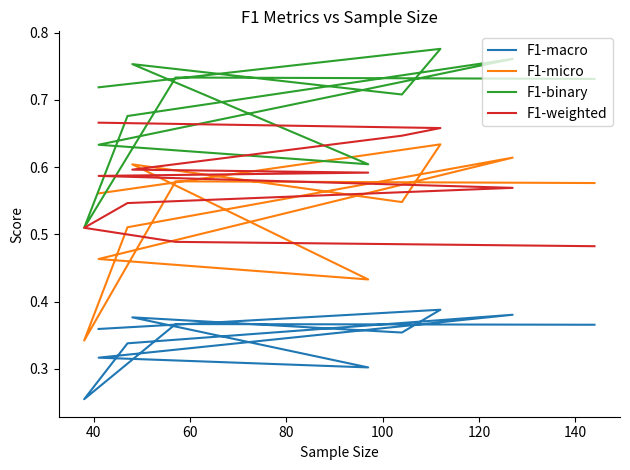

What are all the series names shown in the legend?

F1-macro, F1-micro, F1-binary, F1-weighted